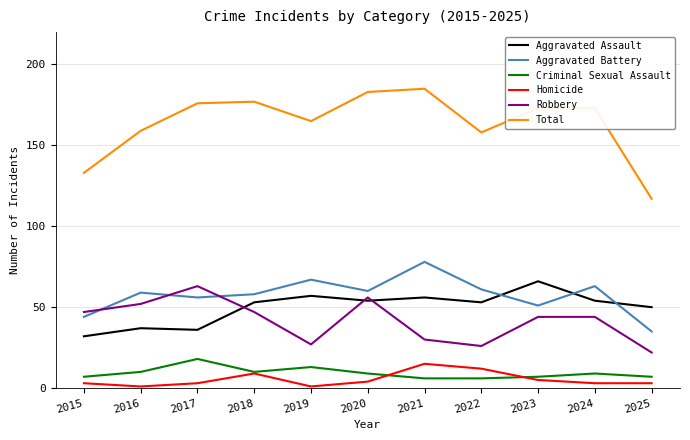

At which label does Total reach its peak?

2021